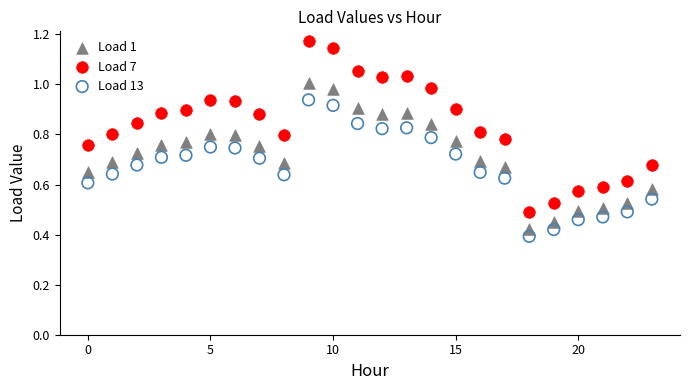

Which series has the largest Y range (max minus min)?

Load 7